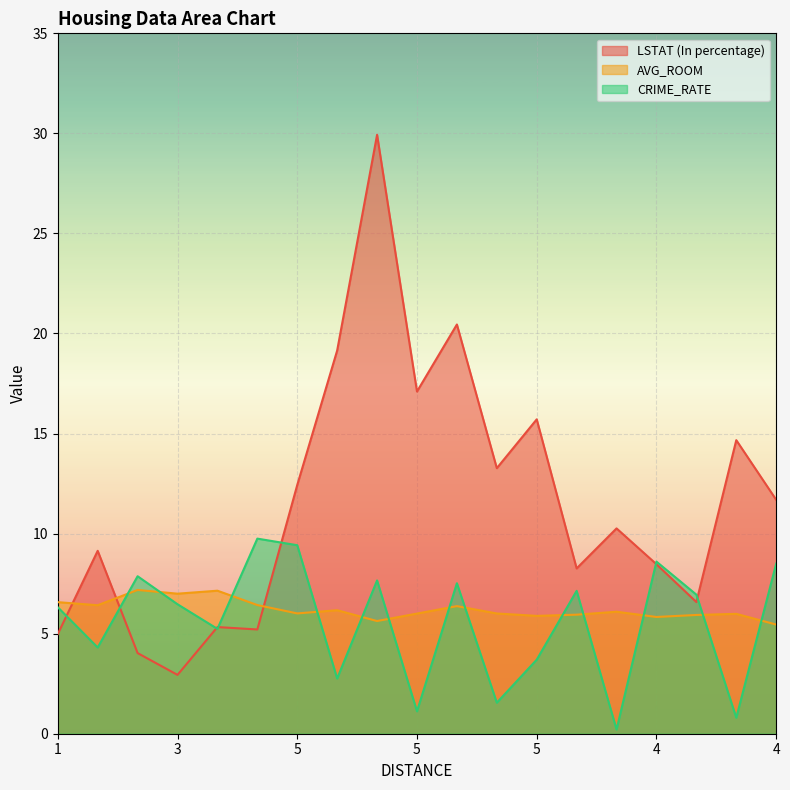

What is the label of the 1st point from the right?

4